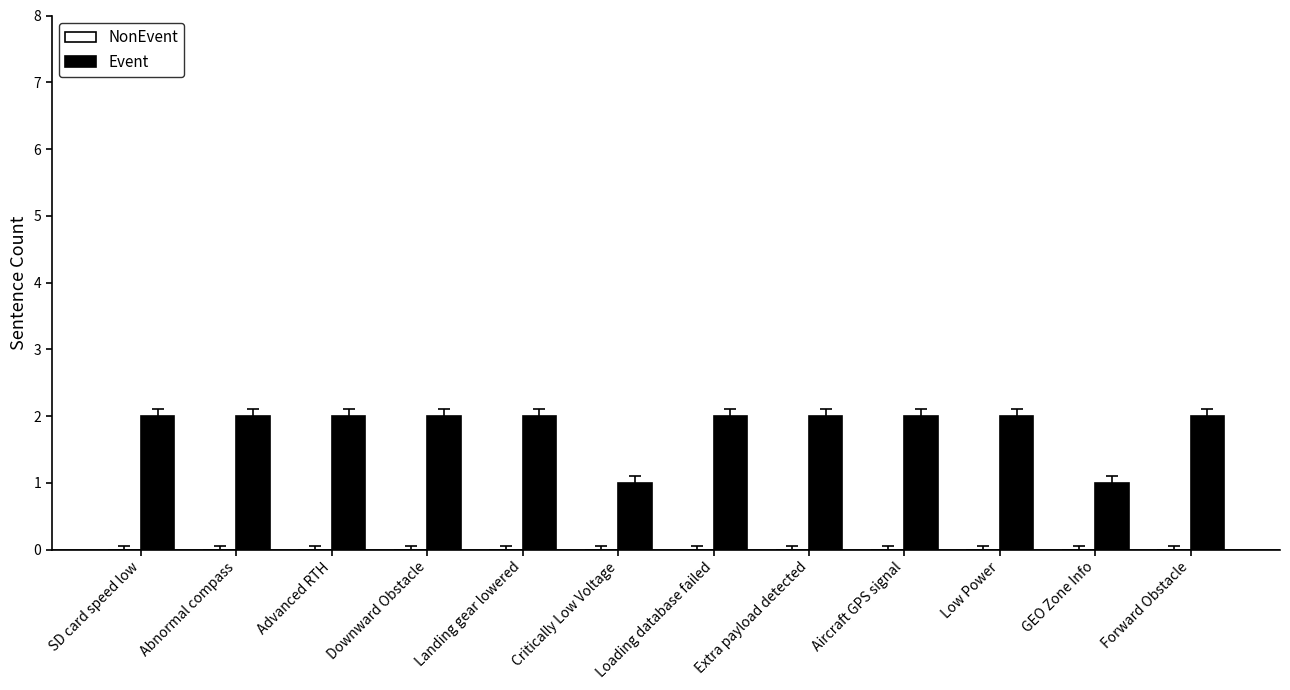

Does the chart contain any negative values?

No